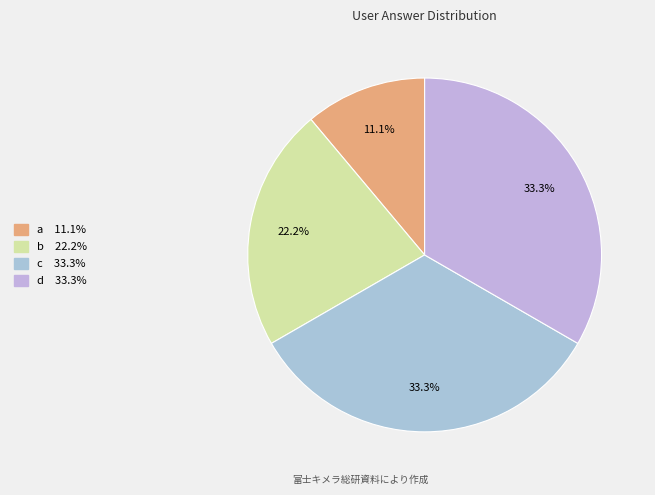

Is it true that c is 33% of the pie?

True